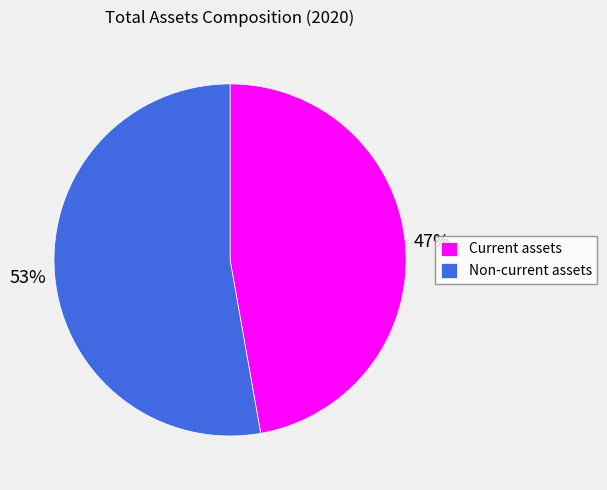

Combined, do Non-current assets and Current assets account for over 50%?

Yes